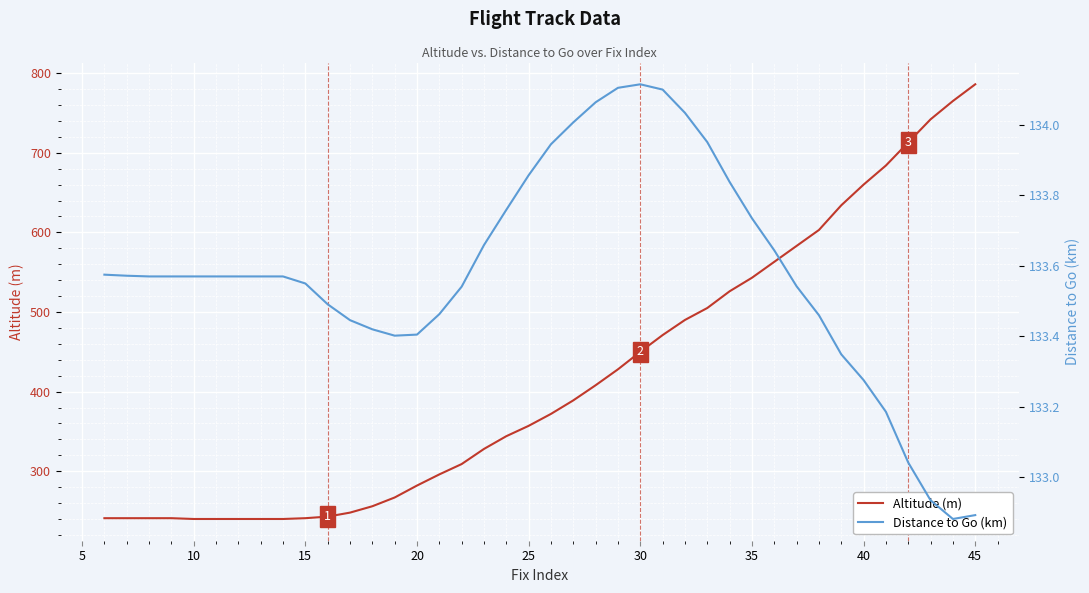

What is the minimum value for Altitude (m)?

240